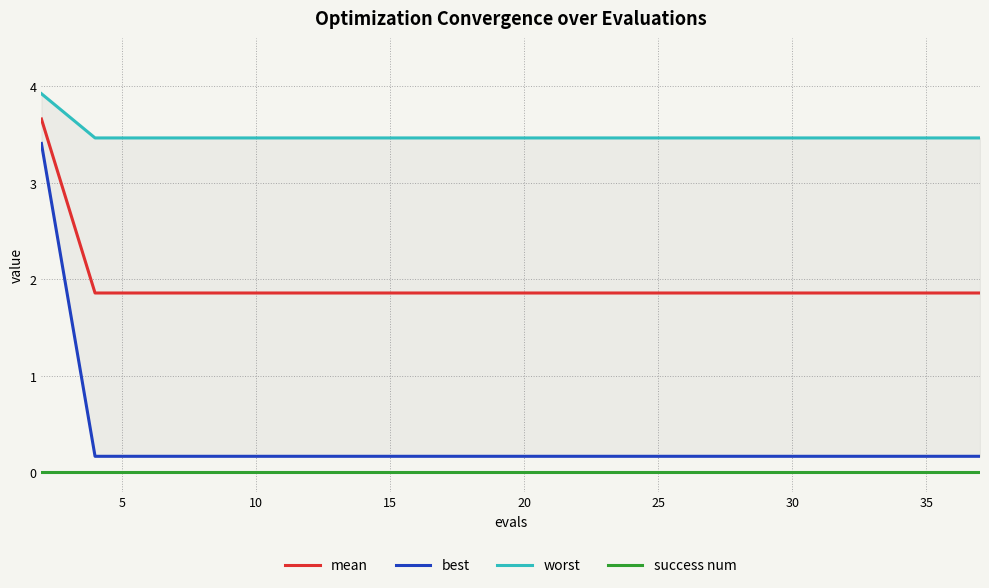

True or false: mean and success num cross at least once.

False